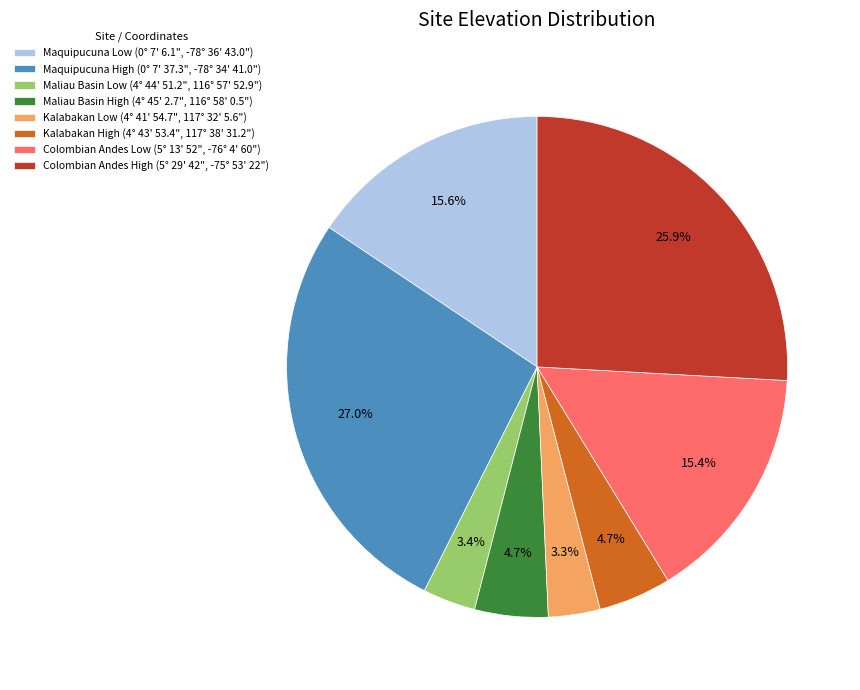

Is Maquipucuna Low (0° 7' 6.1", -78° 36' 43.0") the majority of the pie?

No